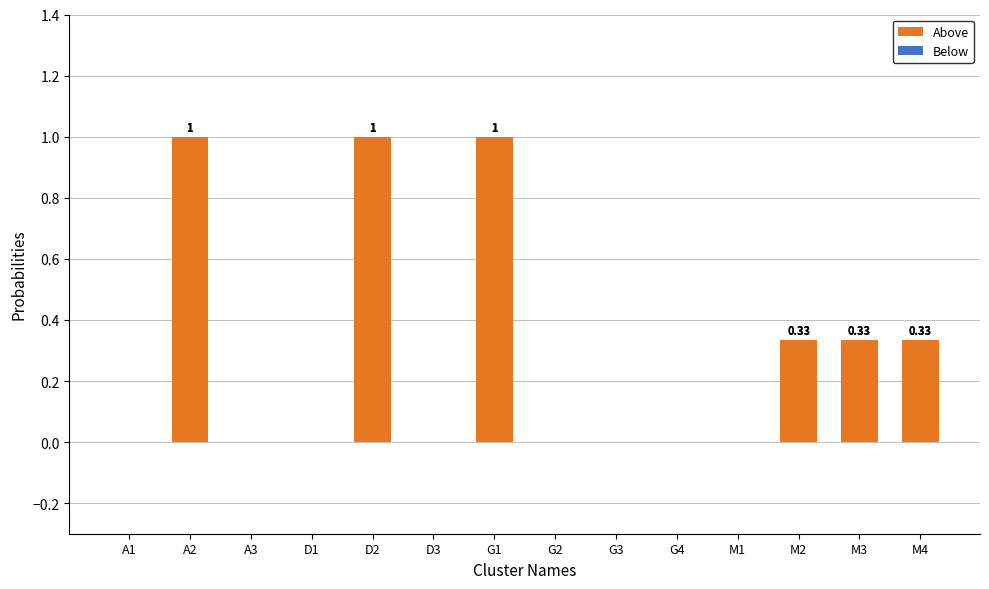

What position from the left is A2?

2